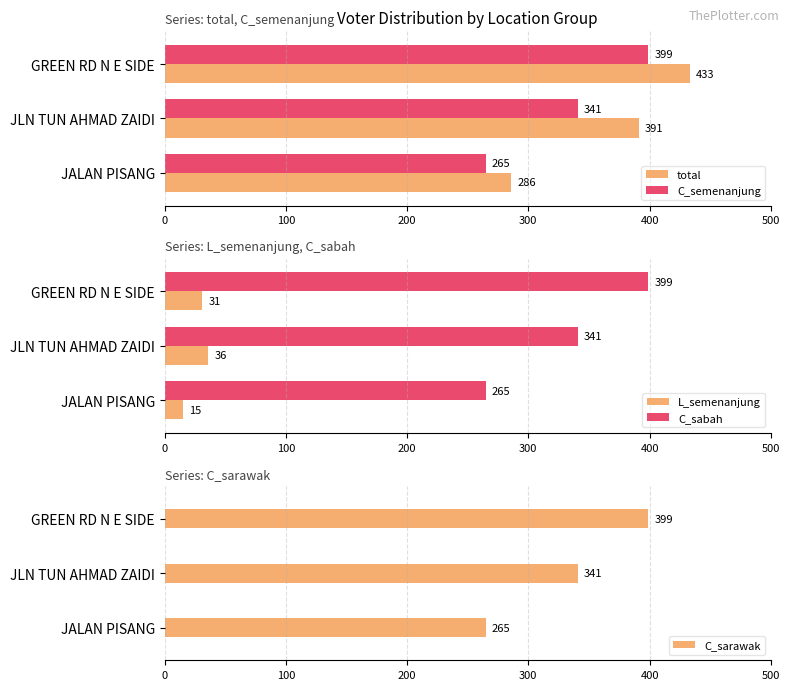

Which series has the largest total across all categories?

total